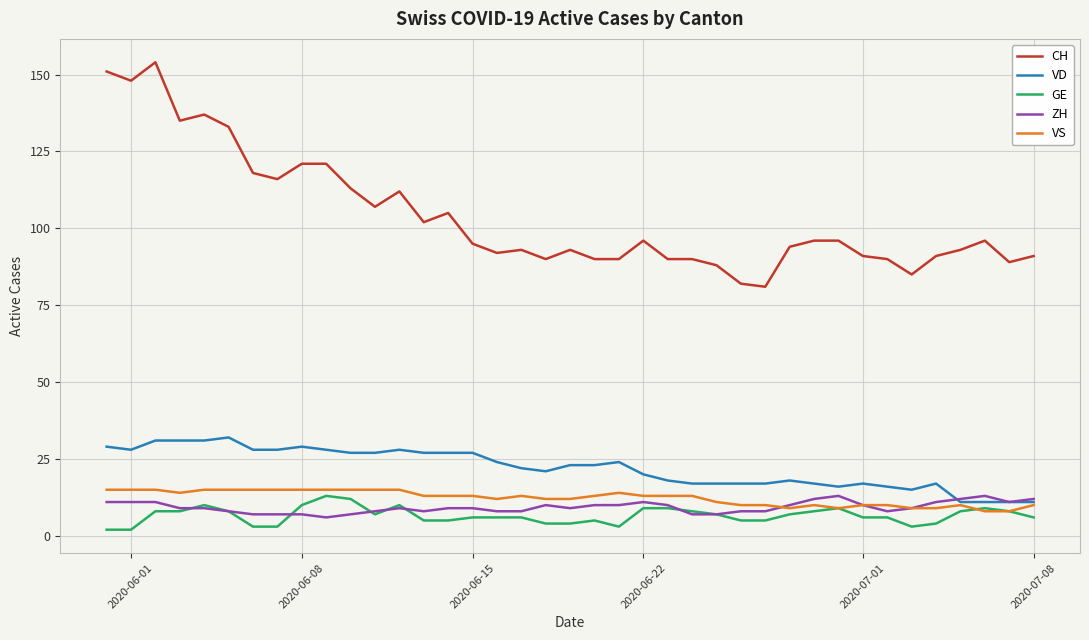

What is the sum of all VS values?

481